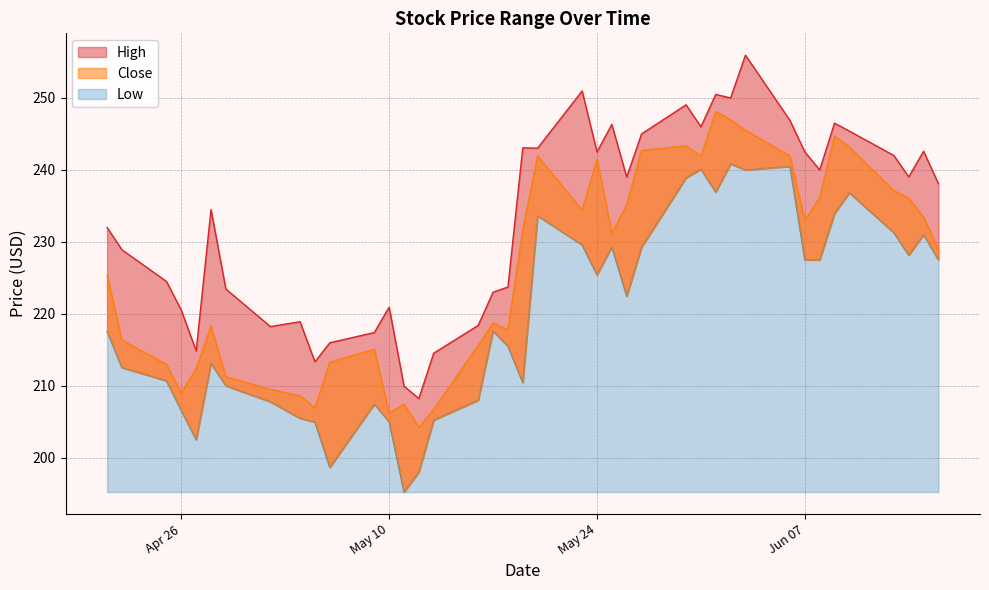

What is the label of the 24th point from the left?

2022-05-25